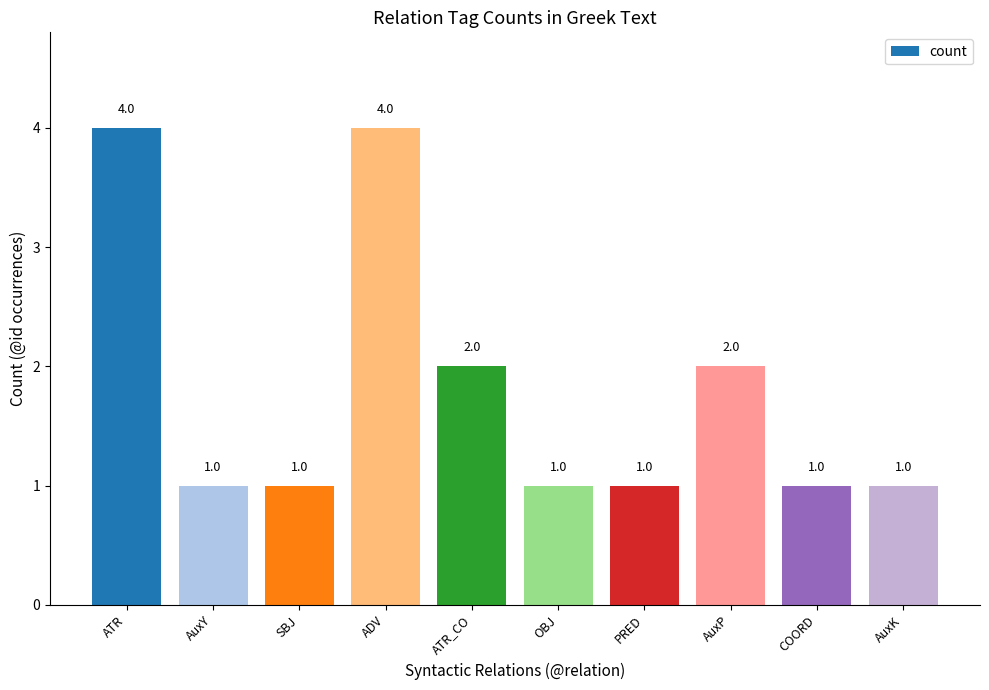

Are the bars grouped side by side (vs. stacked)?

No